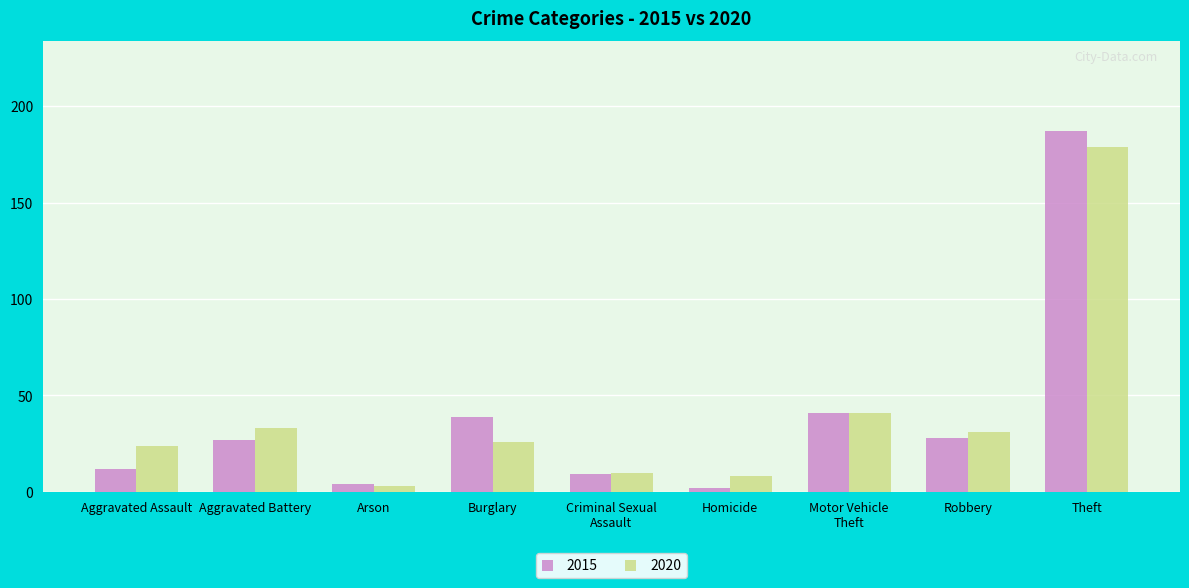

List the labels in order of 2020 value, smallest first.

Arson, Homicide, Criminal Sexual
Assault, Aggravated Assault, Burglary, Robbery, Aggravated Battery, Motor Vehicle
Theft, Theft